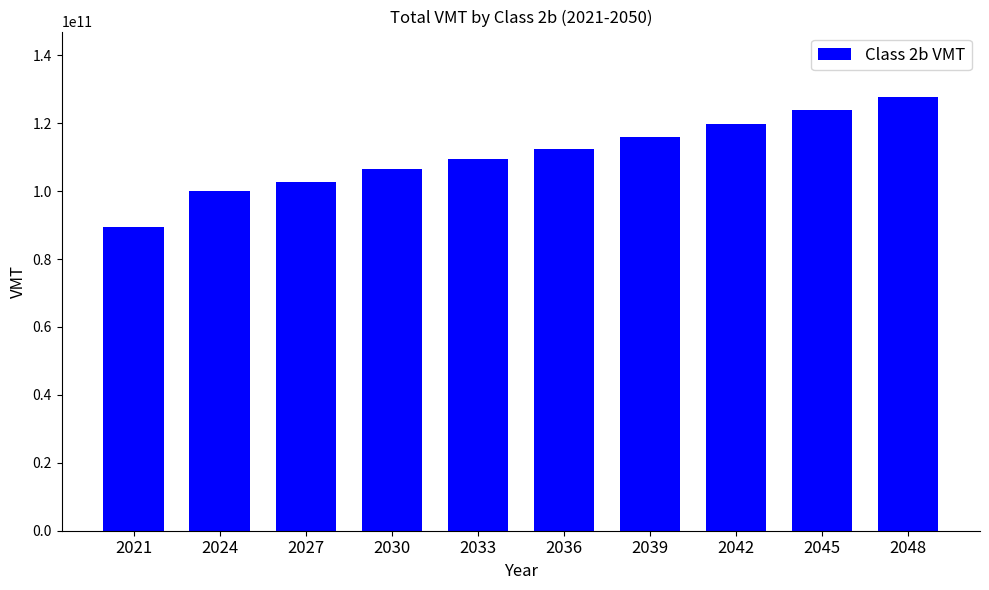

The value at 2036 is 112489457631. True or false?

True